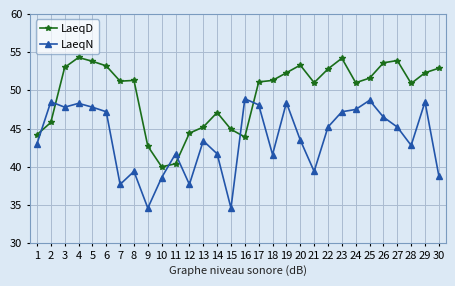

How many lines are shown in the chart?

2